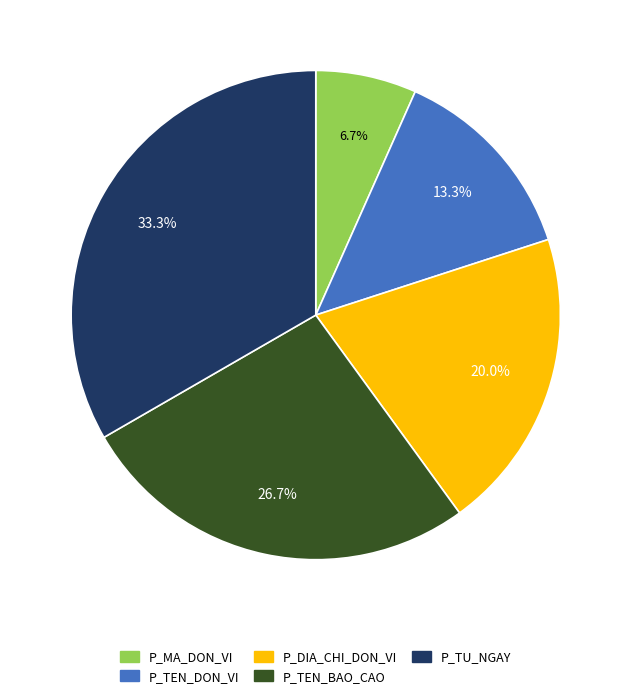

Count the number of slices in the pie.

5